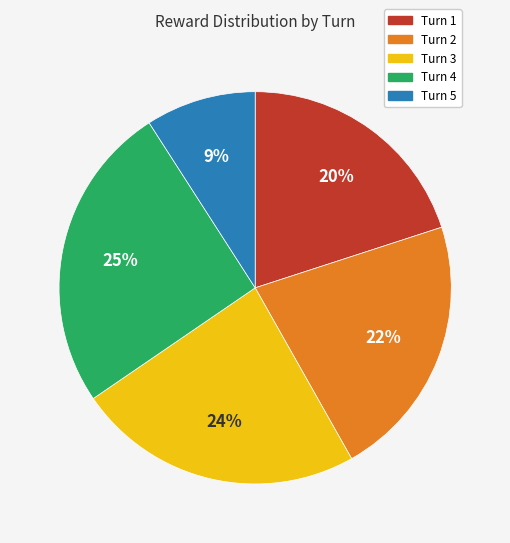

The Turn 4 slice represents 25% of the pie. True or false?

True